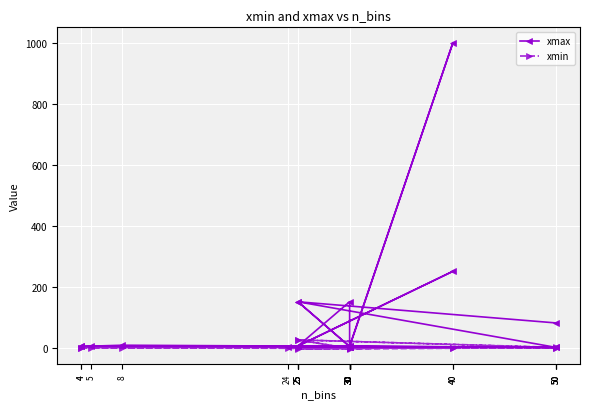

Which has a higher value, 25 or 30?

25